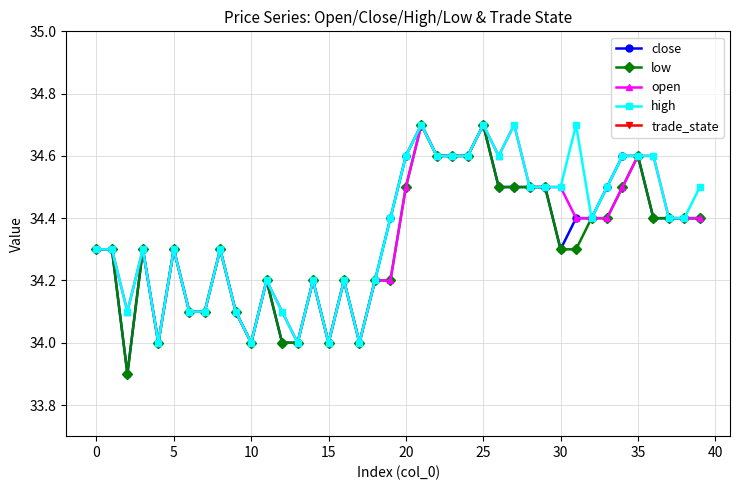

What is the average value of the open series?

34.3